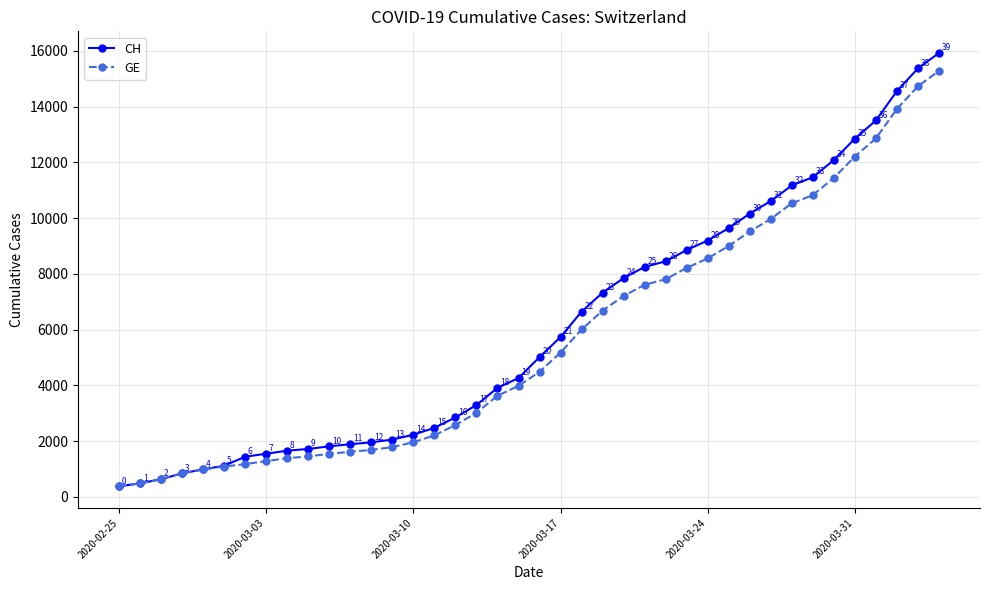

At how many categories does at least one series exceed 3335?

22